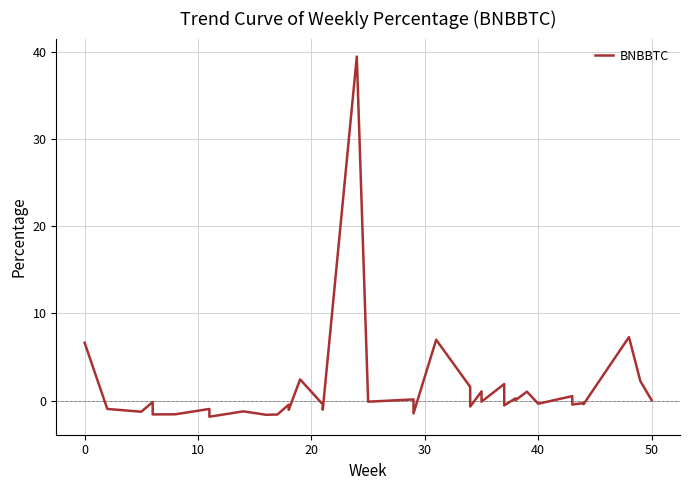

What is the difference between the second highest and minimum values?

9.1